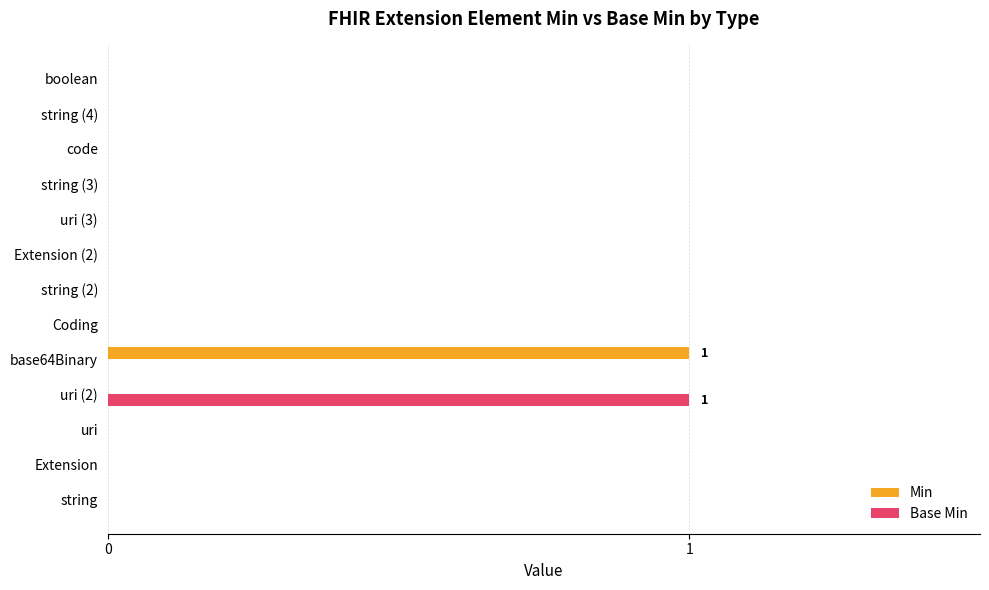

Which series changed the most between uri (2) and string (3)?

Base Min